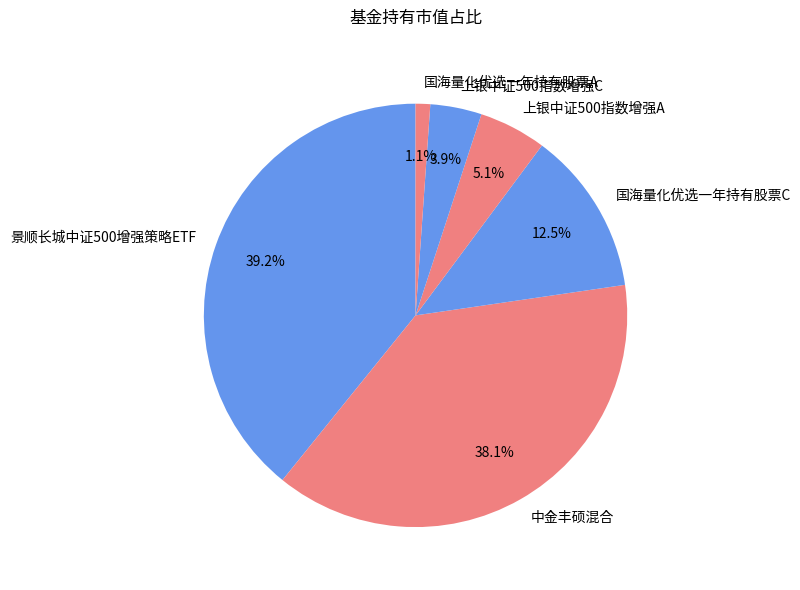

Is there any slice that represents more than half of the pie?

No